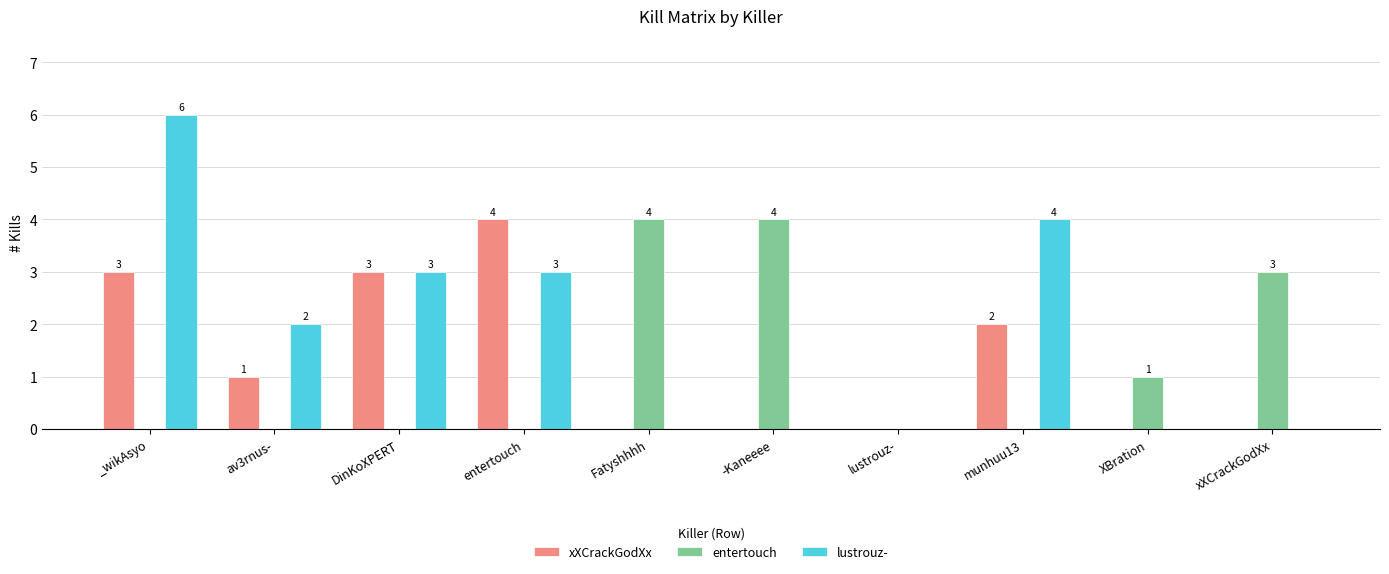

True or false: lustrouz- has a value of 0 at xXCrackGodXx.

True